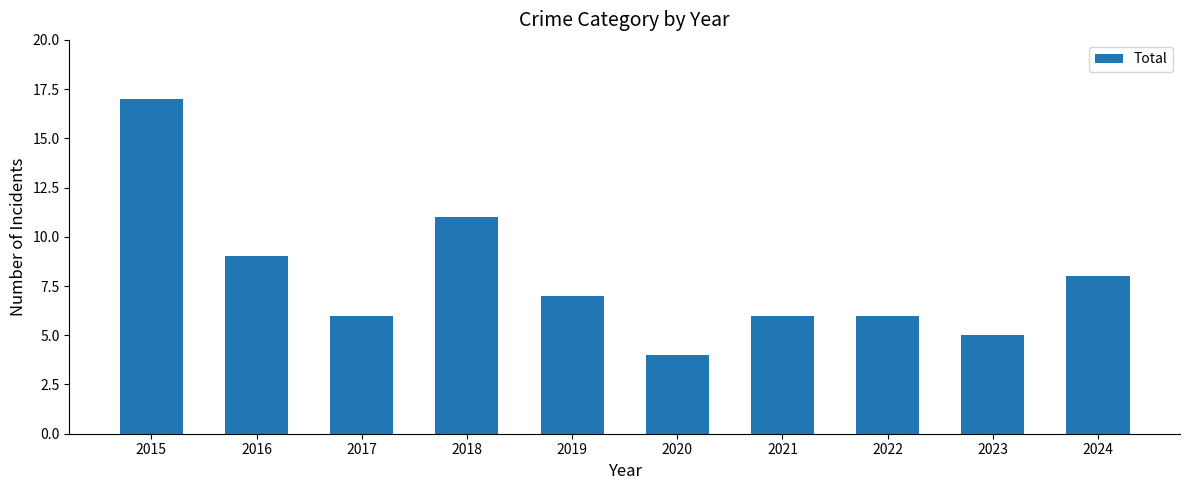

Between 2016 and 2019, which is larger?

2016